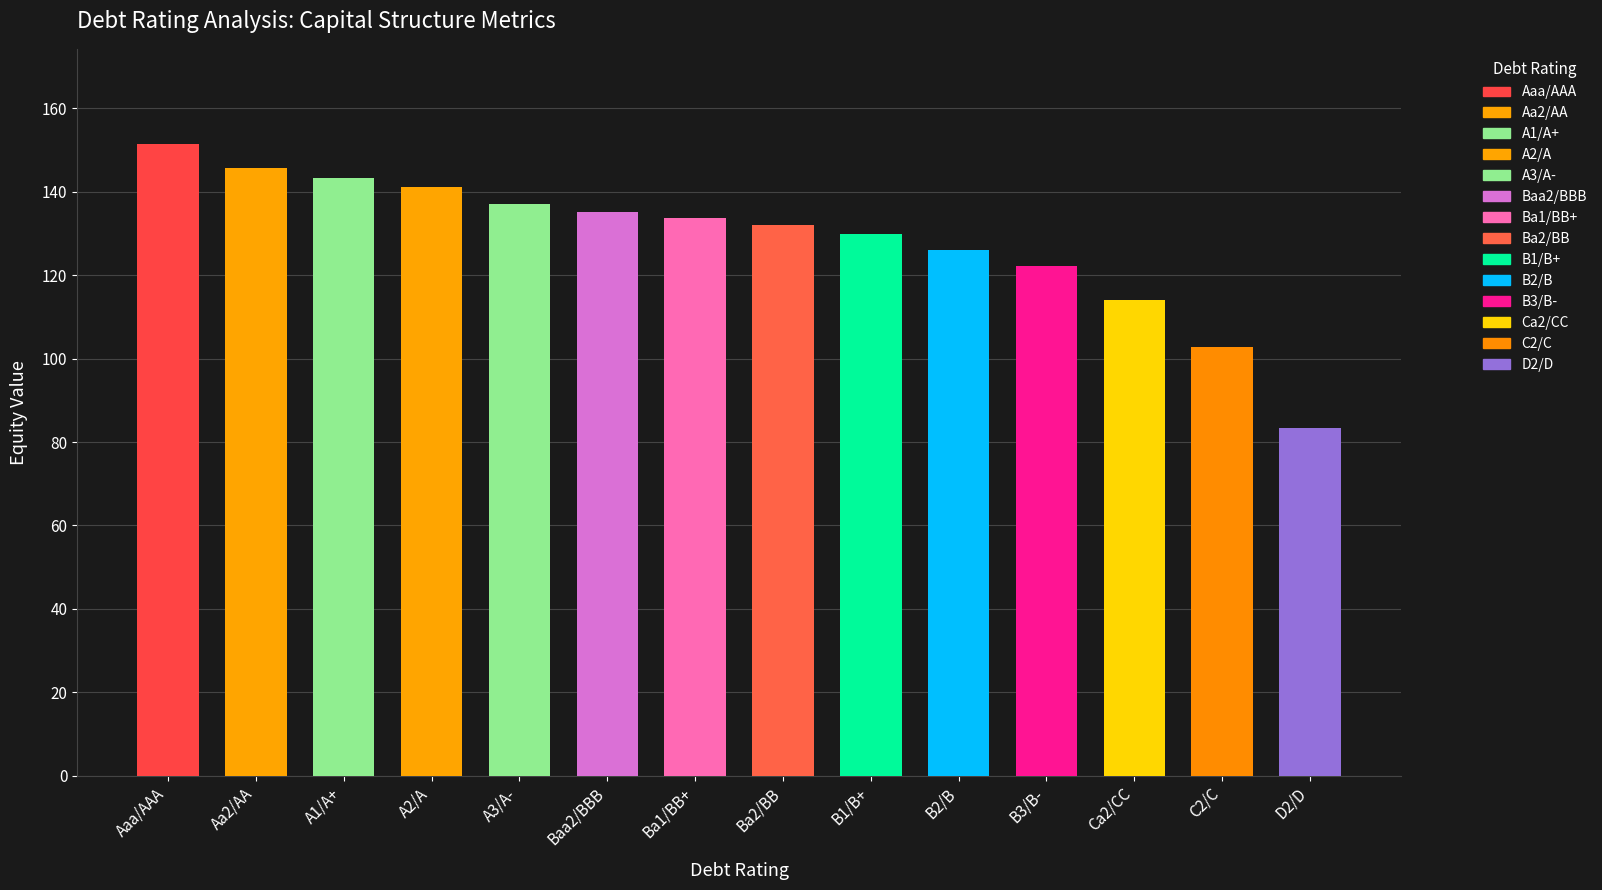

Does the chart contain stacked bars?

No